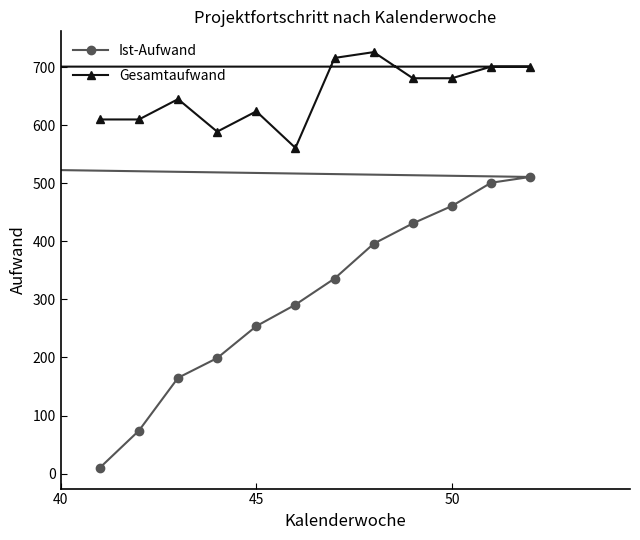

What is the maximum value for Gesamtaufwand?

726